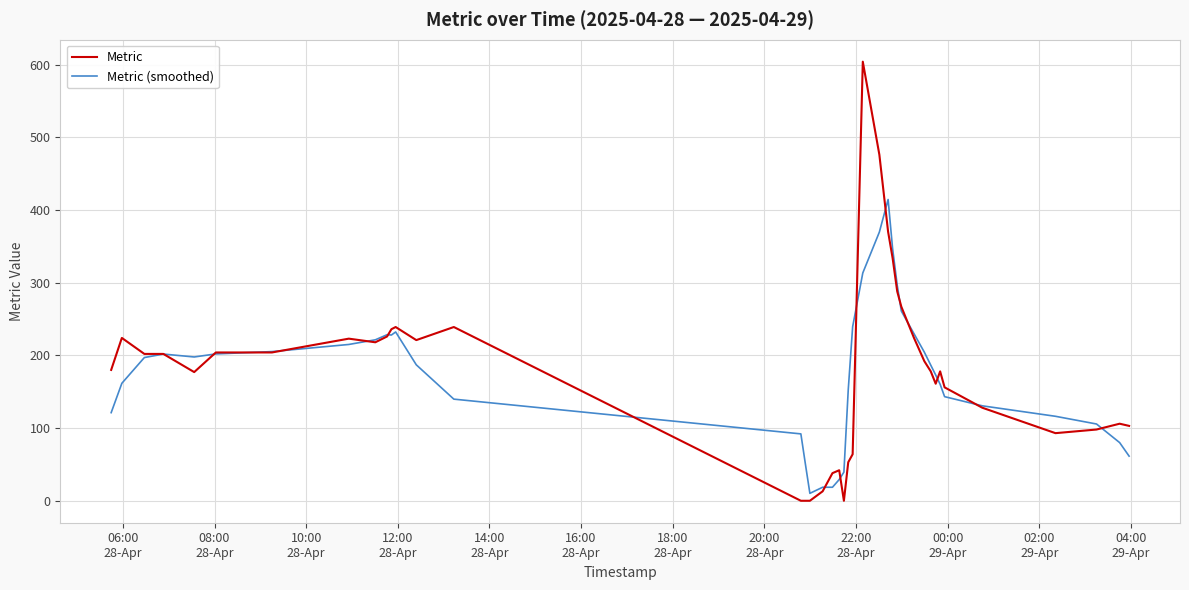

What is the highest value of the Metric series?

604.0